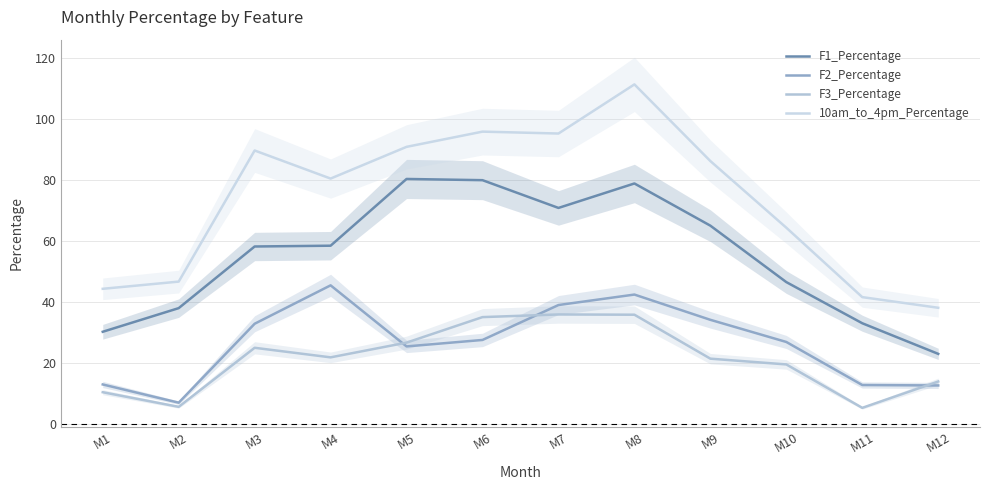

Which category has the lowest value across all series?

M11